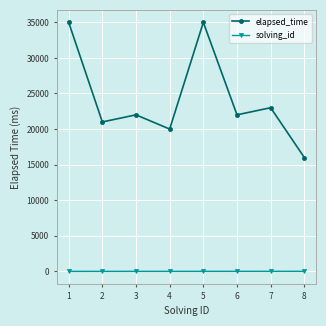

Where is the first local minimum for elapsed_time?

2